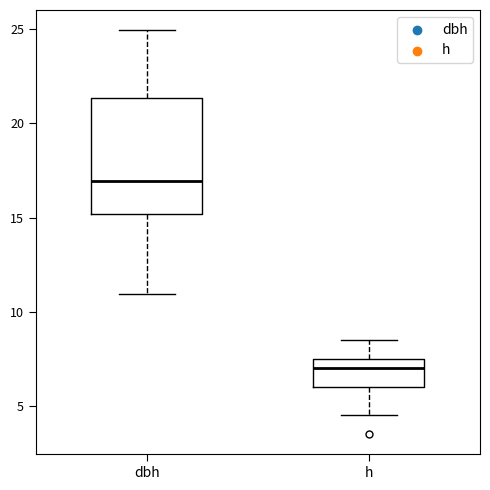

Reading left to right, transcribe this box plot: for each box, give where its median line is, the range the box spans, and where its two whiskers end, as read against the y-axis. The values are not printed on the chart, so give them approximately, as read against the axis.

dbh: median 17.0, box 15.0 to 21.5, whiskers 11.0 to 25.0
h: median 7.0, box 6.0 to 7.5, whiskers 4.5 to 8.5